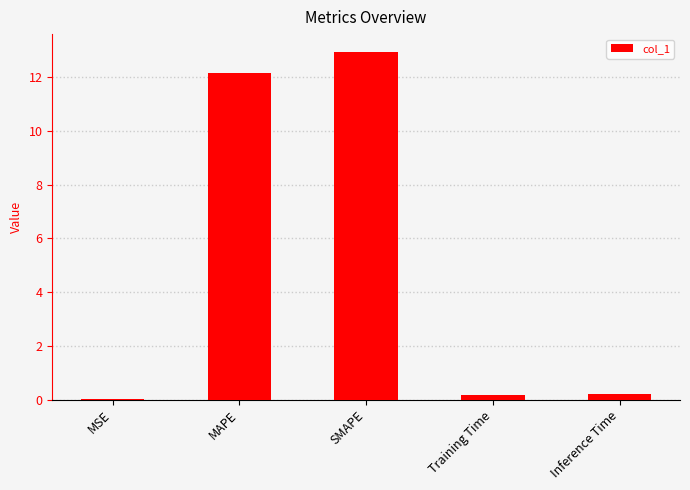

What is the maximum value shown in the chart?

13.0